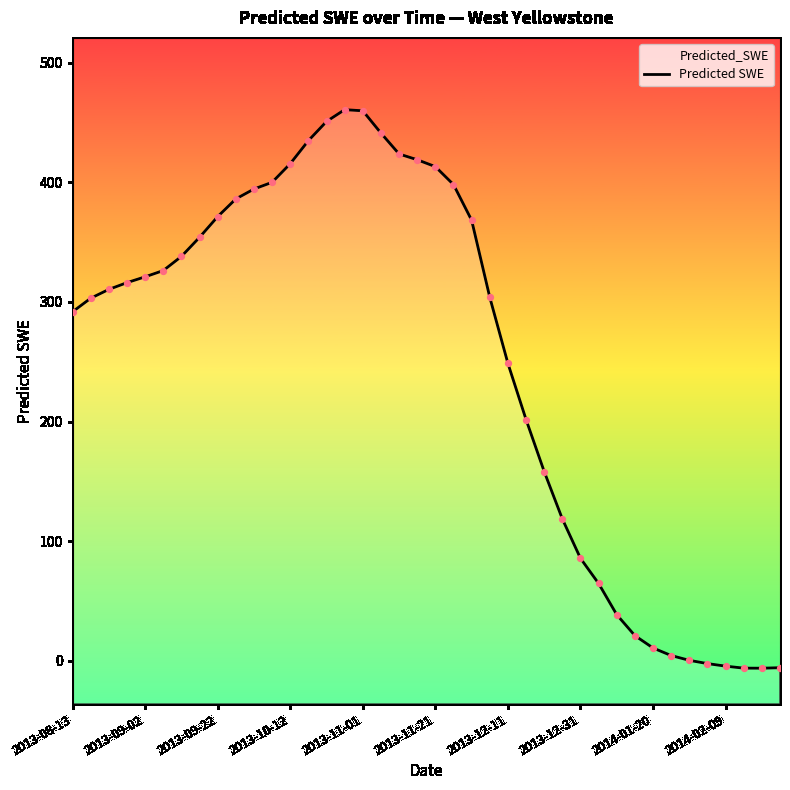

Approximately how many times larger is the value at 12 compared to 33?

94.7